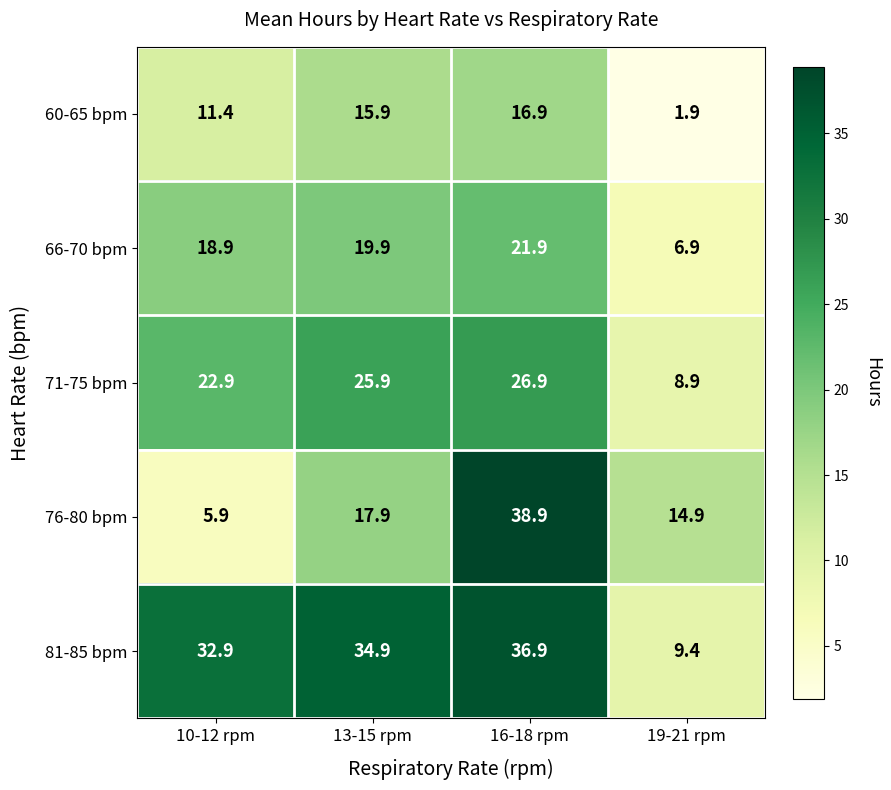

Count the number of categories in the chart.

4